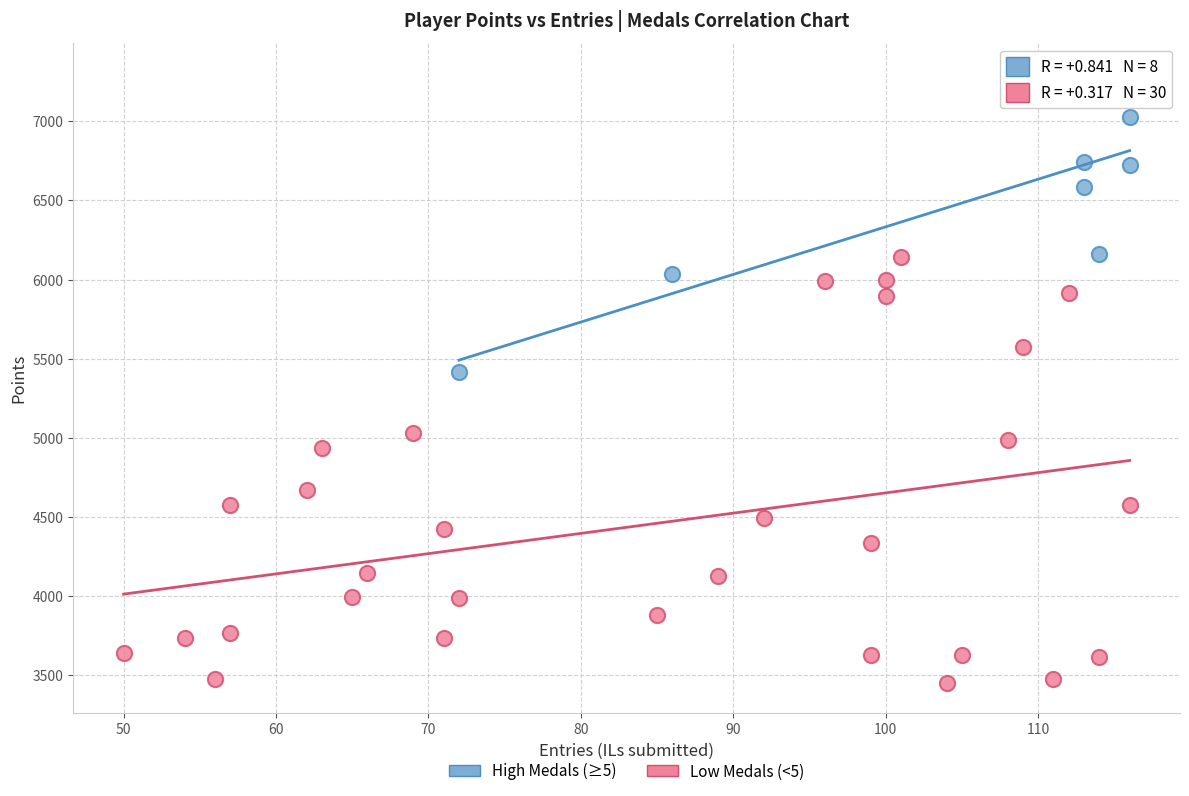

Which series contains the lowest Y value?

Low Medals (<5)